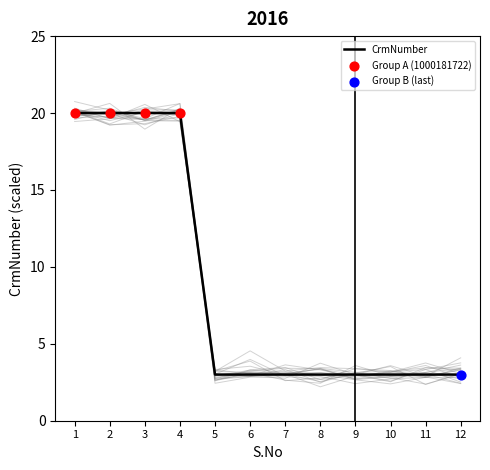

Approximately how many times larger is the value at 7 compared to 2?

0.1